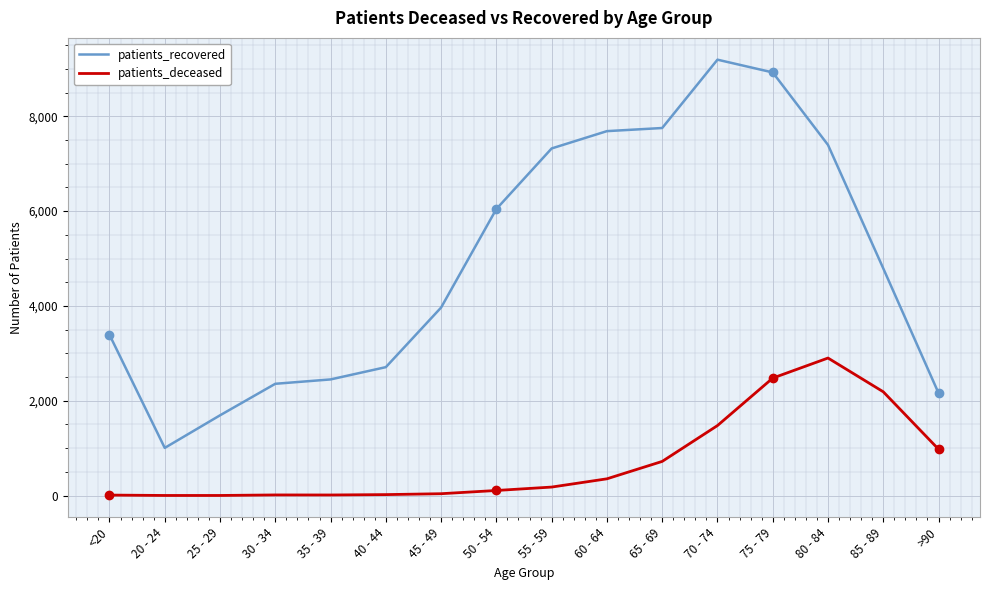

Rank the series at 20 - 24 from highest to lowest value.

patients_recovered, patients_deceased